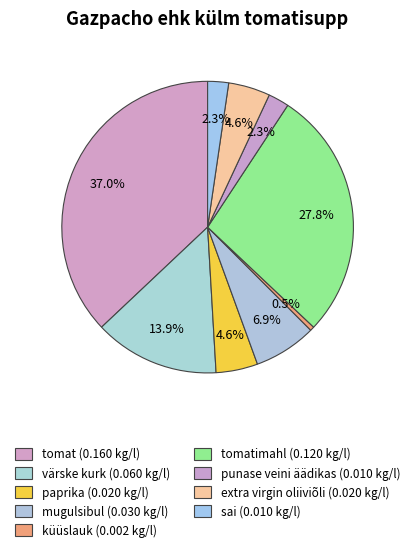

How many segments does this pie chart have?

9